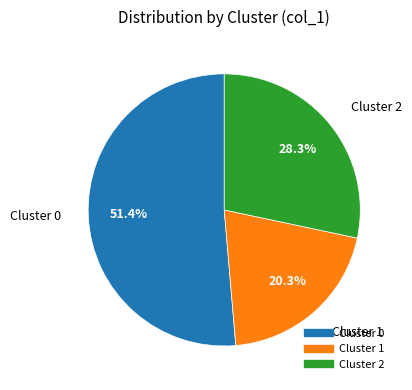

To the nearest percent, what percentage of the pie is Cluster 2?

28%